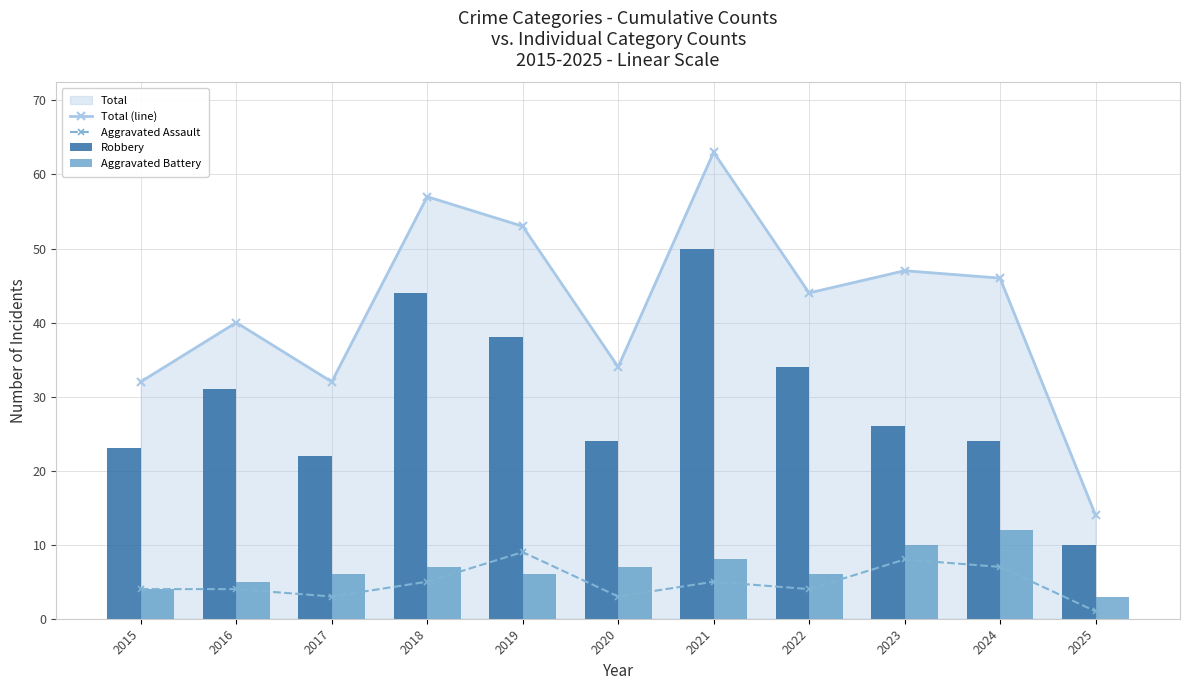

Is it true that Robbery equals 85 at 2021?

False